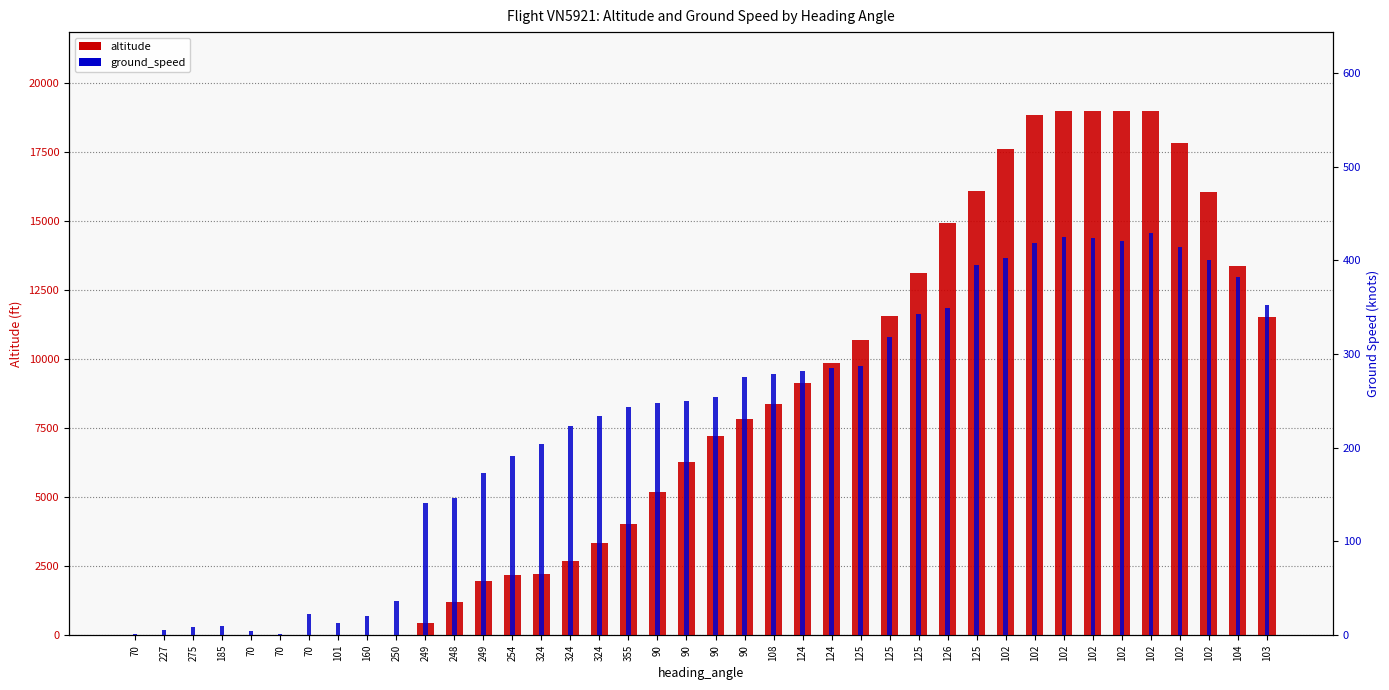

Where does the ground_speed series first go above 254?

90